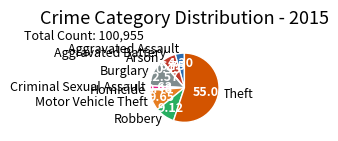

Combined, do Aggravated Assault and Burglary account for over 50%?

No